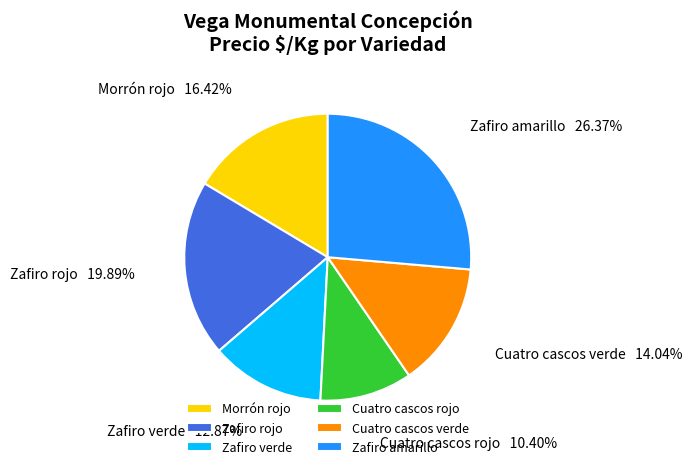

What is the smallest slice in the pie chart?

Cuatro cascos rojo